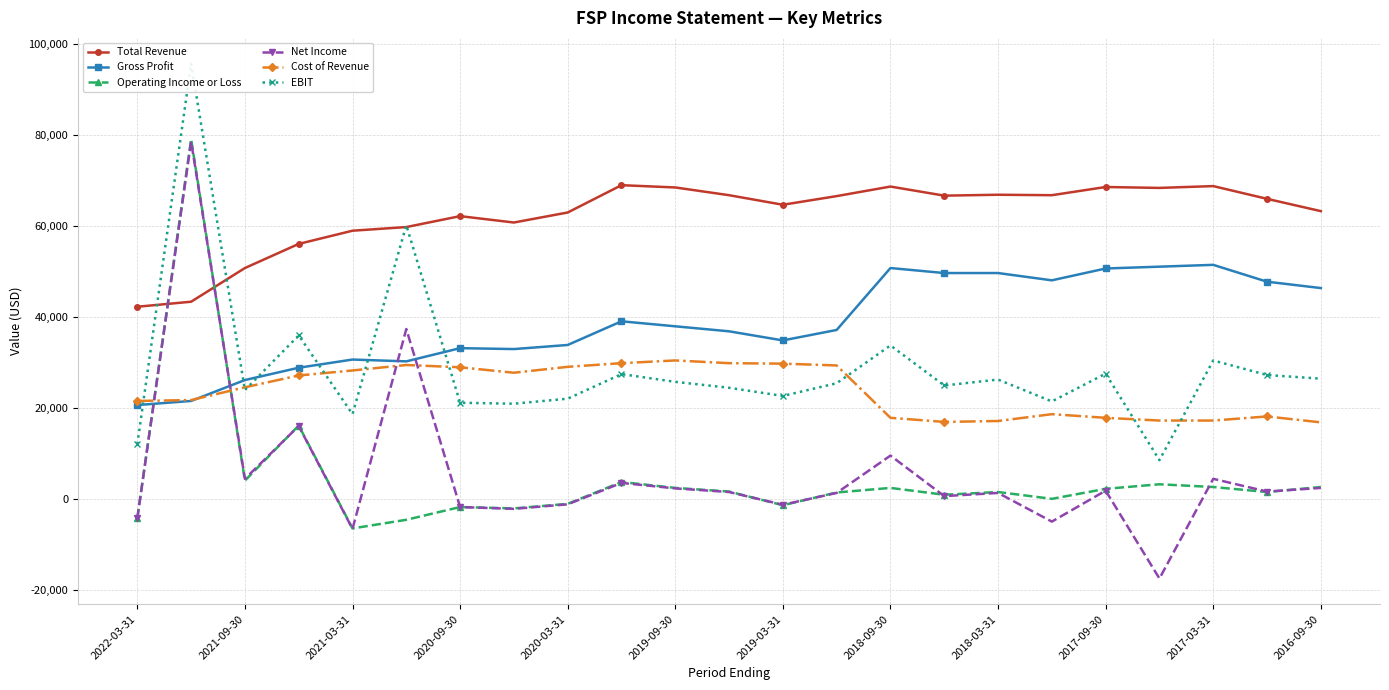

Is the value of Gross Profit at 2021-09-30 greater than the value of Total Revenue at 2018-03-31?

No